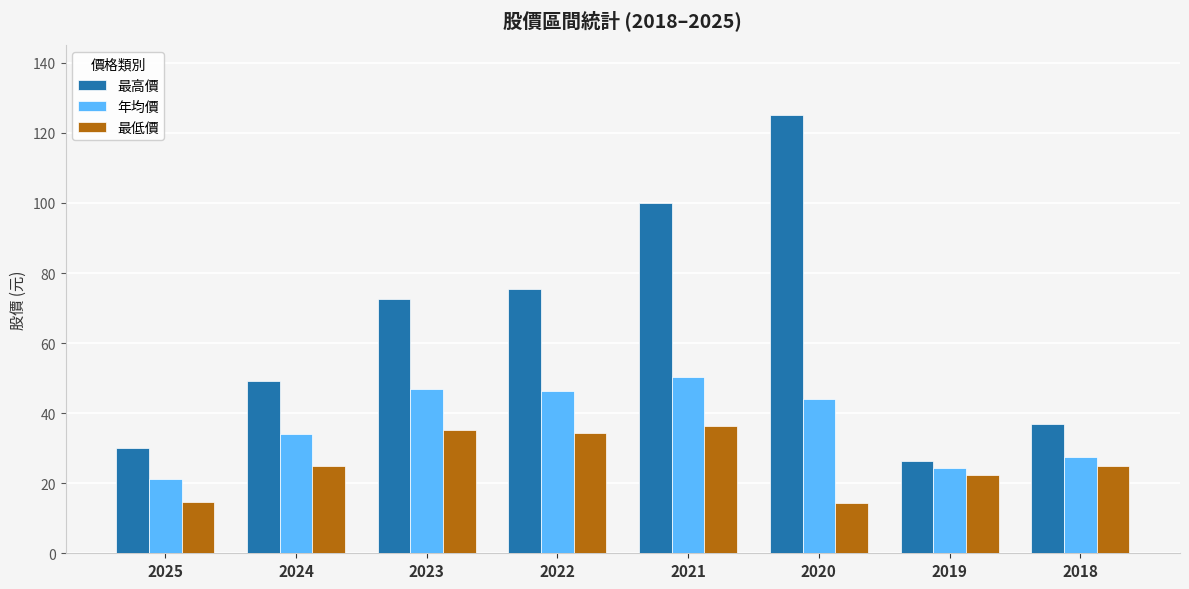

Count the number of data series in this chart.

3